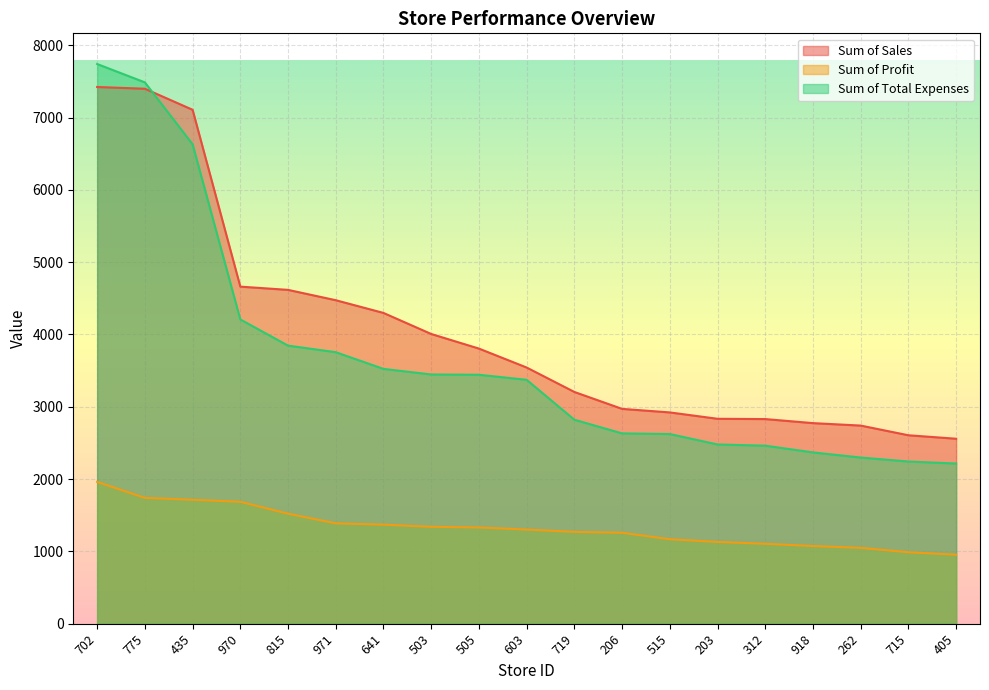

Reading left to right, transcribe all the data shown in this chart.

Sum of Sales: 702=7423	775=7399	435=7108	970=4662	815=4617	971=4474	641=4298	503=4007	505=3805	603=3543	719=3205	206=2971	515=2922	203=2834	312=2830	918=2774	262=2740	715=2606	405=2558
Sum of Profit: 702=1961	775=1740	435=1714	970=1686	815=1521	971=1388	641=1370	503=1340	505=1331	603=1302	719=1270	206=1258	515=1168	203=1131	312=1105	918=1074	262=1049	715=988	405=954
Sum of Total Expenses: 702=7741	775=7487	435=6631	970=4208	815=3846	971=3755	641=3524	503=3447	505=3443	603=3373	719=2821	206=2632	515=2623	203=2479	312=2462	918=2369	262=2298	715=2243	405=2215